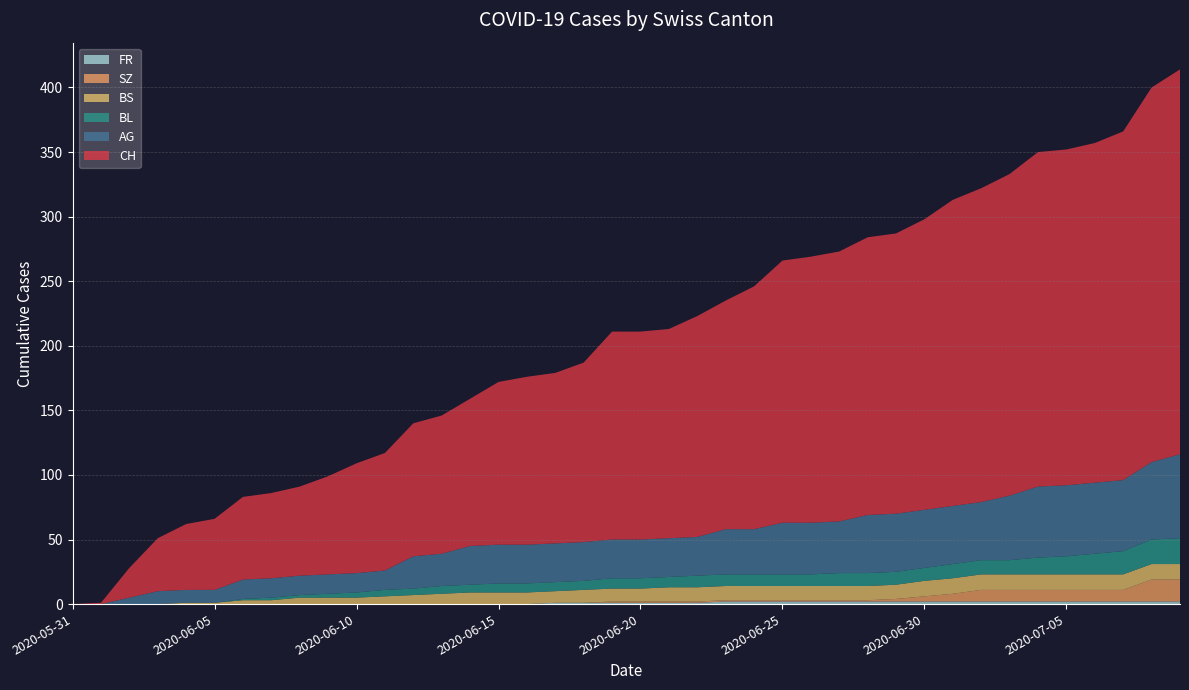

Reading right to left, extract all data points from this chart.

CH: 298	290	270	263	260	259	249	243	237	225	217	215	209	206	203	188	177	171	162	161	161	139	132	130	126	114	107	103	91	85	76	69	66	64	55	51	41	23	1	0
AG: 65	60	55	55	55	55	50	45	45	45	45	45	40	40	40	35	35	30	30	30	30	30	30	30	30	30	25	25	15	15	15	15	15	15	10	10	10	5	0	0
BL: 20	19	18	16	14	13	11	11	11	10	10	10	10	9	9	9	9	9	8	8	8	7	7	7	7	6	6	5	5	4	3	2	2	1	0	0	0	0	0	0
BS: 12	12	12	12	12	12	12	12	12	12	11	11	11	11	11	11	11	11	11	10	10	10	9	9	9	9	8	7	6	5	5	5	3	3	1	1	0	0	0	0
SZ: 17	17	9	9	9	9	9	9	6	4	2	1	1	1	1	1	1	1	1	1	1	0	0	0	0	0	0	0	0	0	0	0	0	0	0	0	0	0	0	0
FR: 2	2	2	2	2	2	2	2	2	2	2	2	2	2	2	2	2	1	1	1	1	1	1	0	0	0	0	0	0	0	0	0	0	0	0	0	0	0	0	0